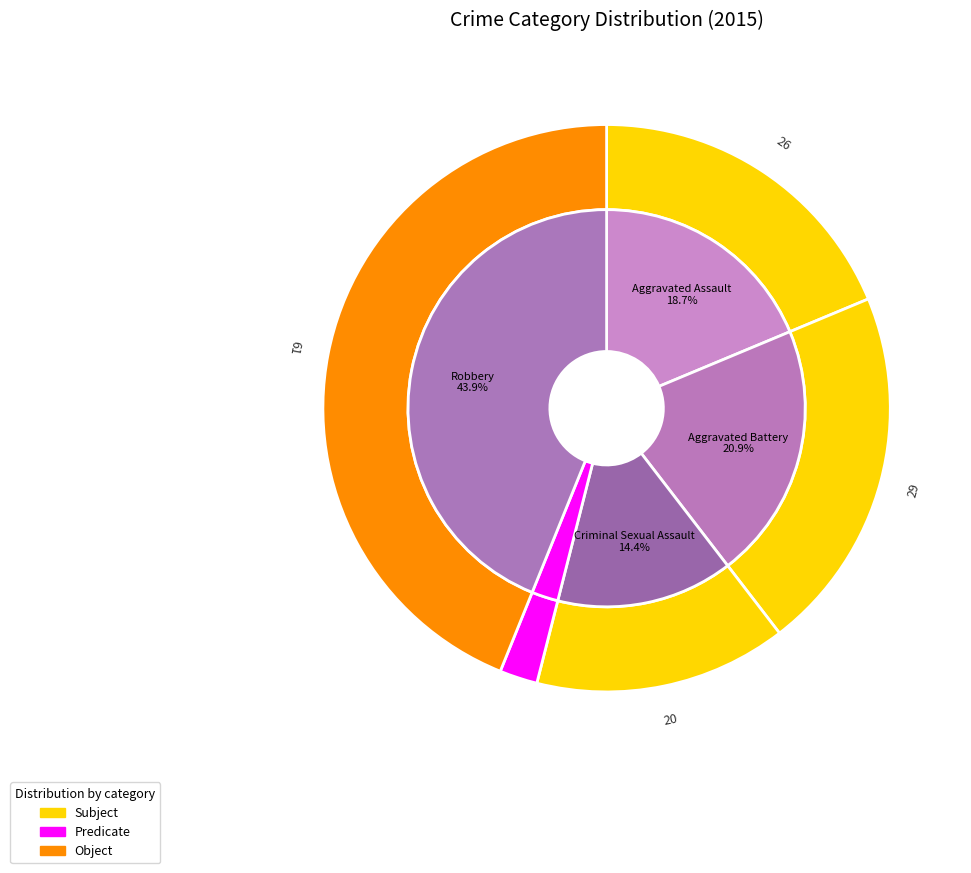

What percentage do Homicide and Aggravated Assault together represent?

20.9%